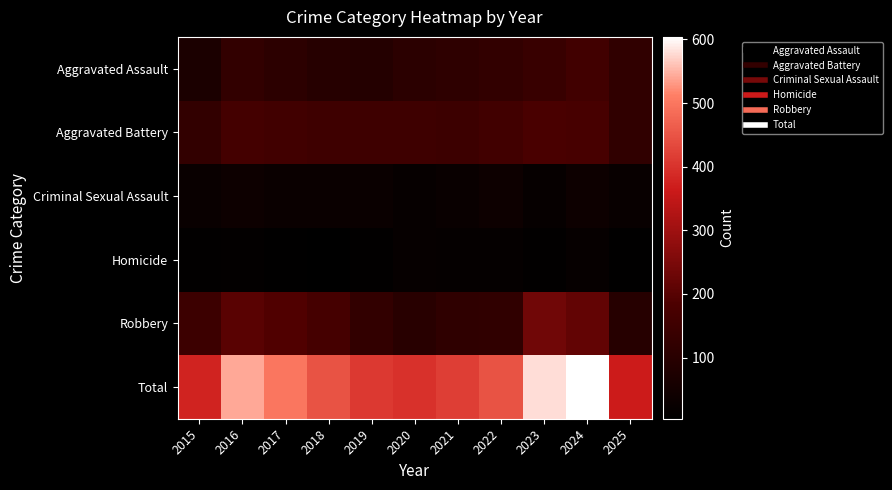

Which series has the largest range (max minus min)?

Total